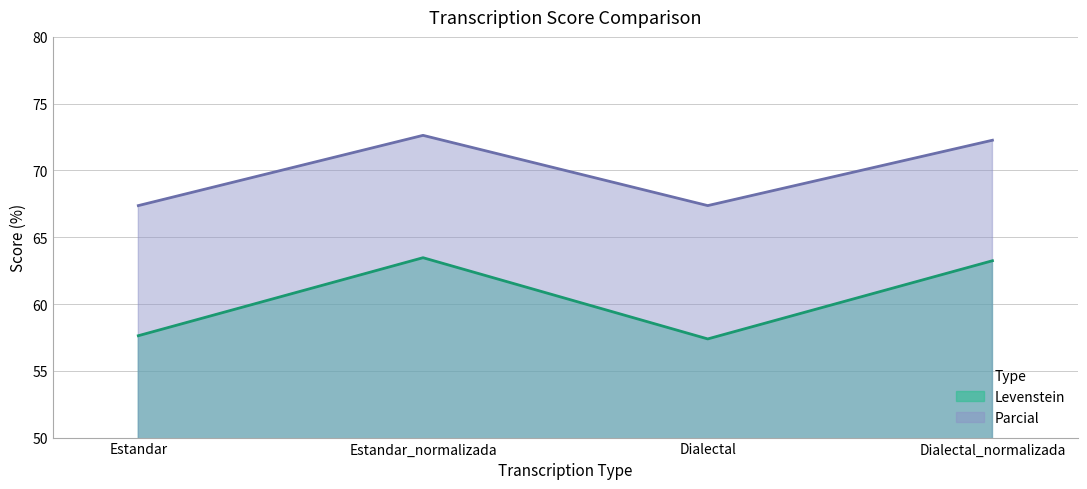

Is the value of Parcial at Estandar_normalizada greater than the value of Levenstein at Dialectal_normalizada?

Yes